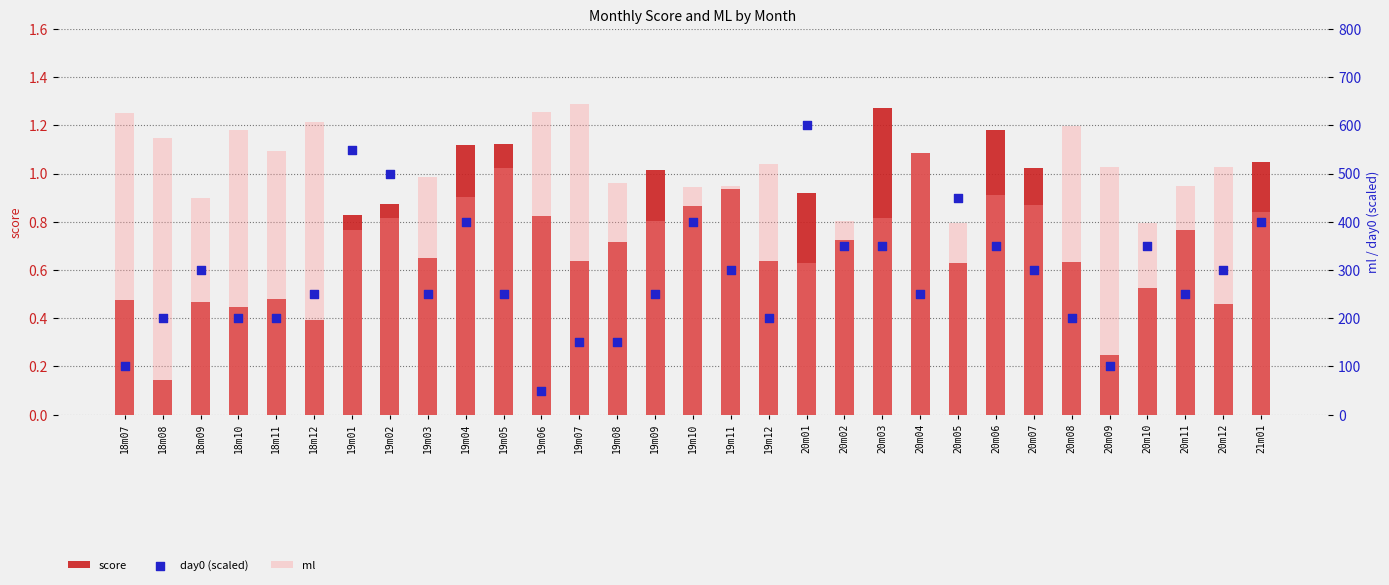

Which series contains the lowest Y value?

score